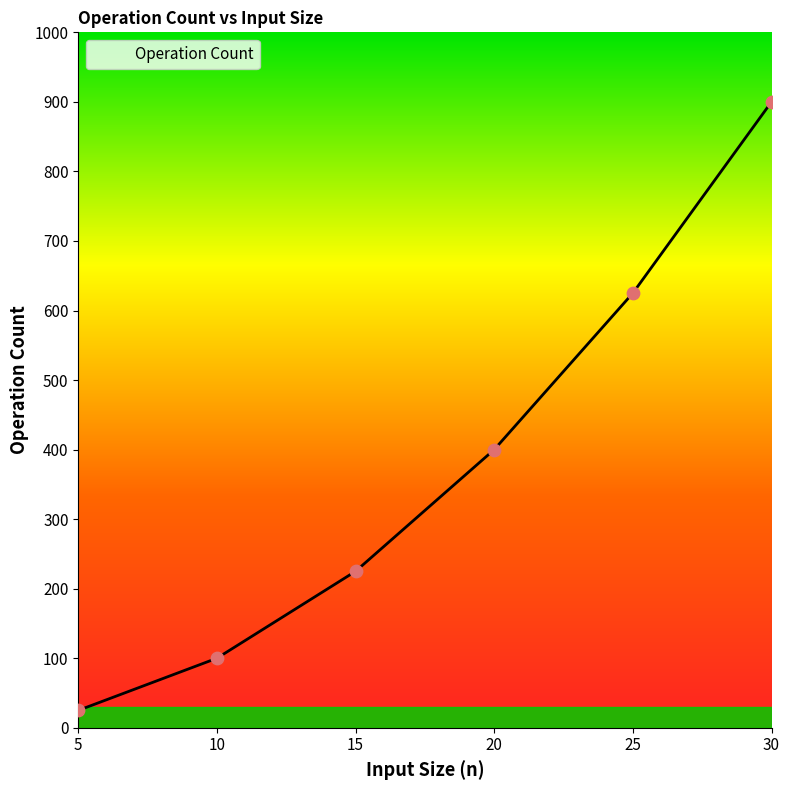

Between 25 and 5, which is larger?

25